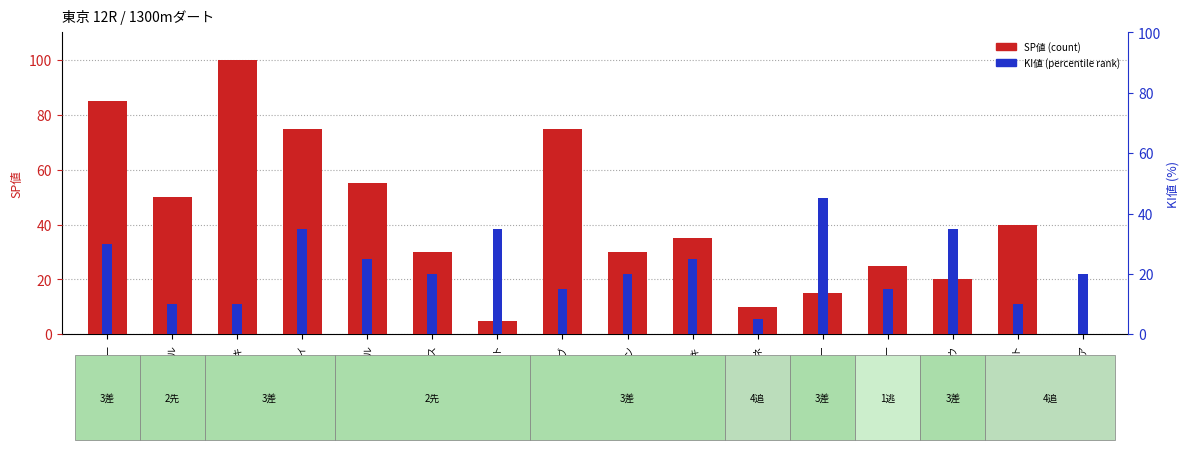

Reading right to left, extract all data points from this chart.

SP値: ペガサスジュニア=0	クールヴェント=40	シゲルウシュウ=20	ダークシーカー=25	グランプリブルー=15	シゲルシゲザネ=10	リバータイキ=35	ミステリートレイン=30	メイショウゲンブ=75	スワンボート=5	アテーナーズブレス=30	デンコウヒノマル=55	ガッサンプレイ=75	キタサンミカヅキ=100	ツインキャンドル=50	ネオシーサー=85
KI値: ペガサスジュニア=20	クールヴェント=10	シゲルウシュウ=35	ダークシーカー=15	グランプリブルー=45	シゲルシゲザネ=5	リバータイキ=25	ミステリートレイン=20	メイショウゲンブ=15	スワンボート=35	アテーナーズブレス=20	デンコウヒノマル=25	ガッサンプレイ=35	キタサンミカヅキ=10	ツインキャンドル=10	ネオシーサー=30